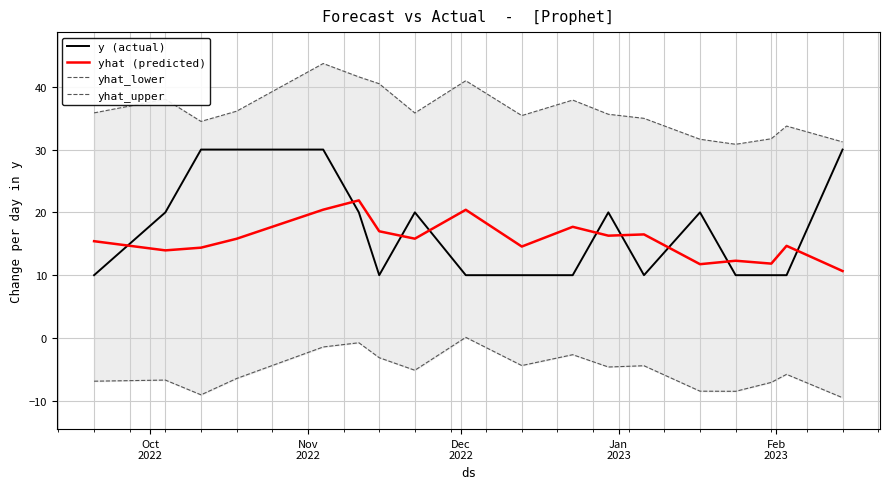

True or false: y (actual) and yhat_lower cross at least once.

False